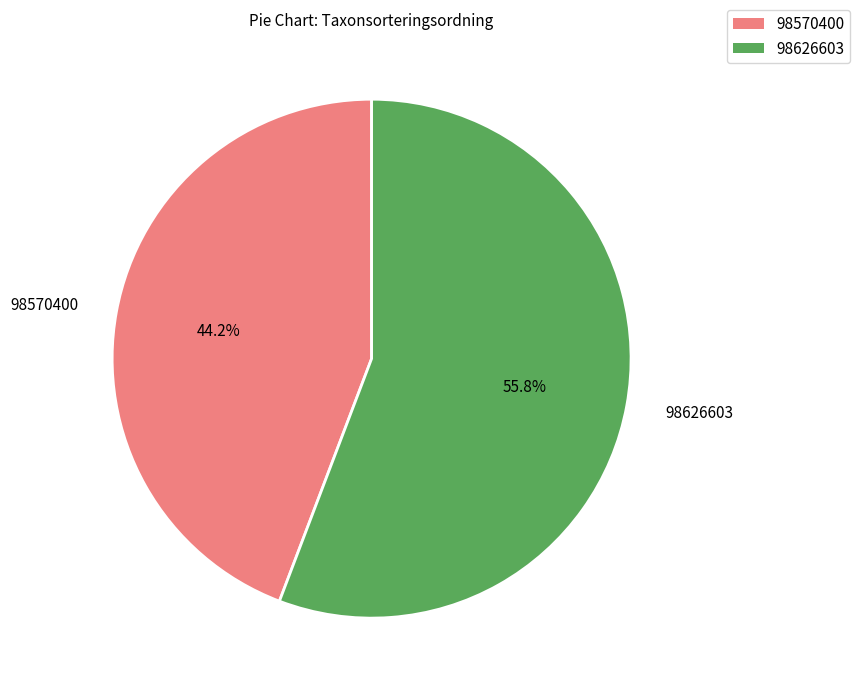

Rank the categories by value from highest to lowest.

98626603, 98570400